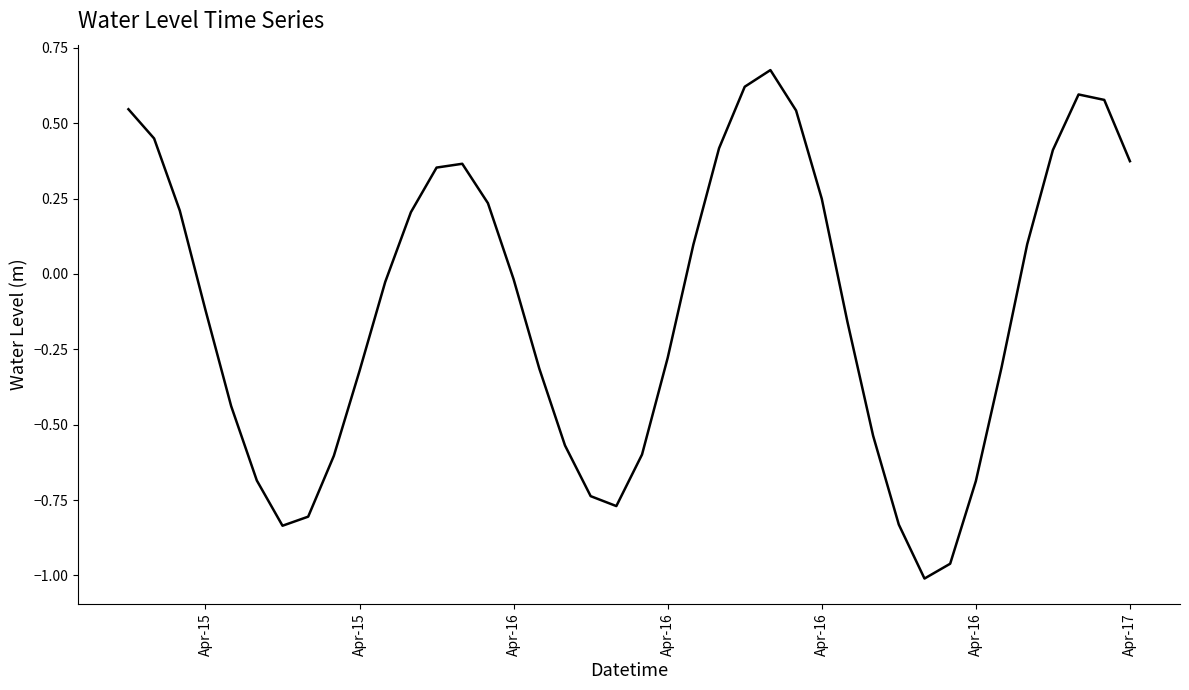

What is the difference between the maximum and minimum values?

1.7